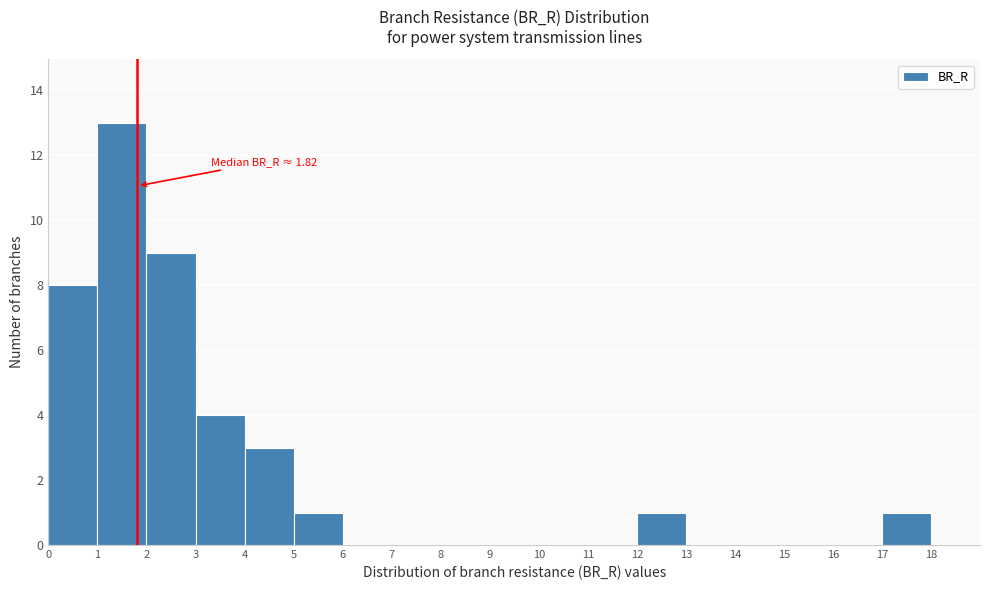

Over which range of the x-axis is the bar tallest?

1 to 2